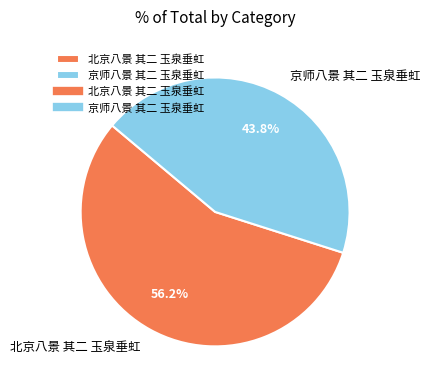

Which has a higher value, 北京八景 其二 玉泉垂虹 or 京师八景 其二 玉泉垂虹?

北京八景 其二 玉泉垂虹